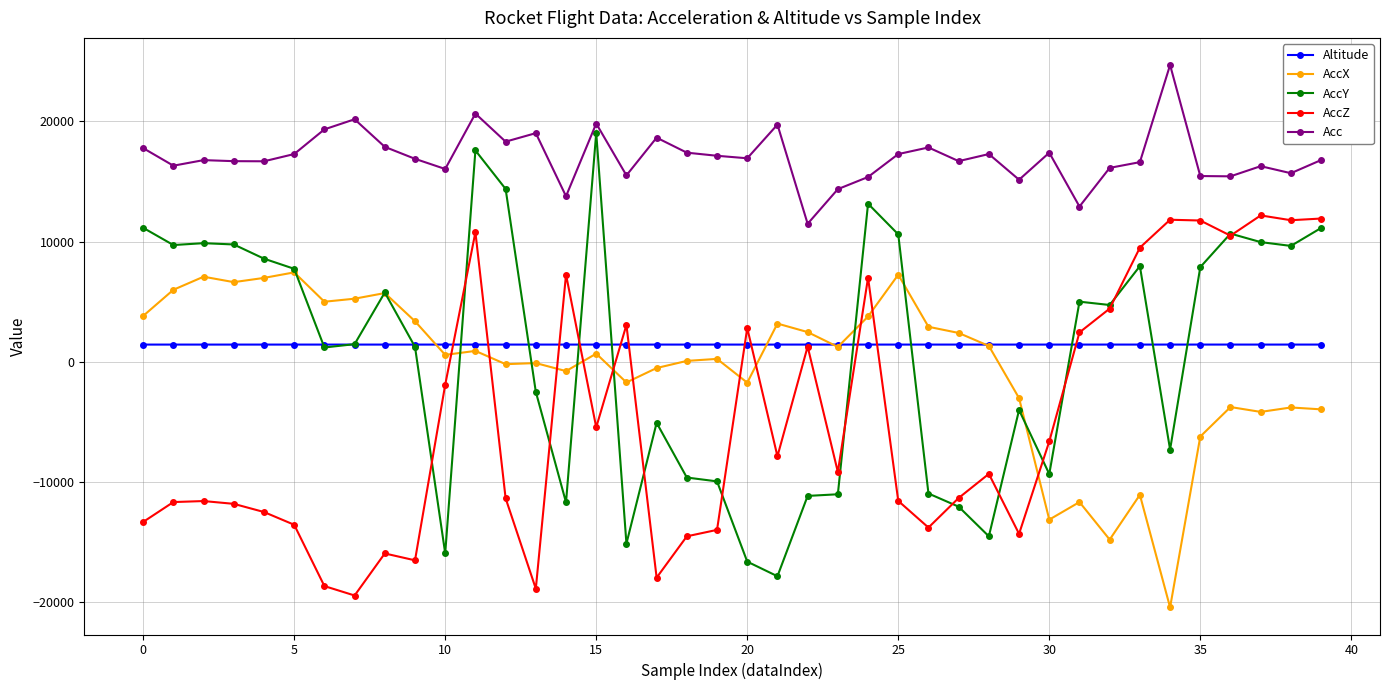

True or false: AccX and Acc intersect in this chart.

False